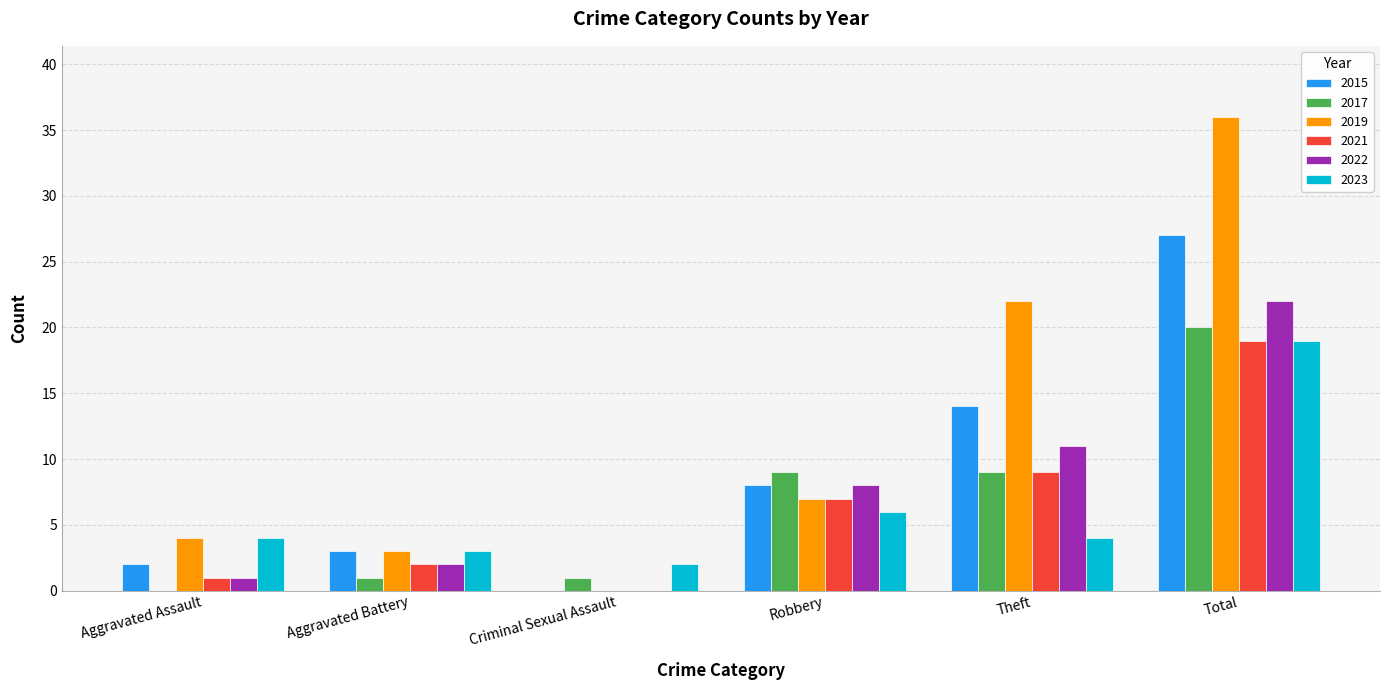

Are the bars grouped side by side (vs. stacked)?

Yes